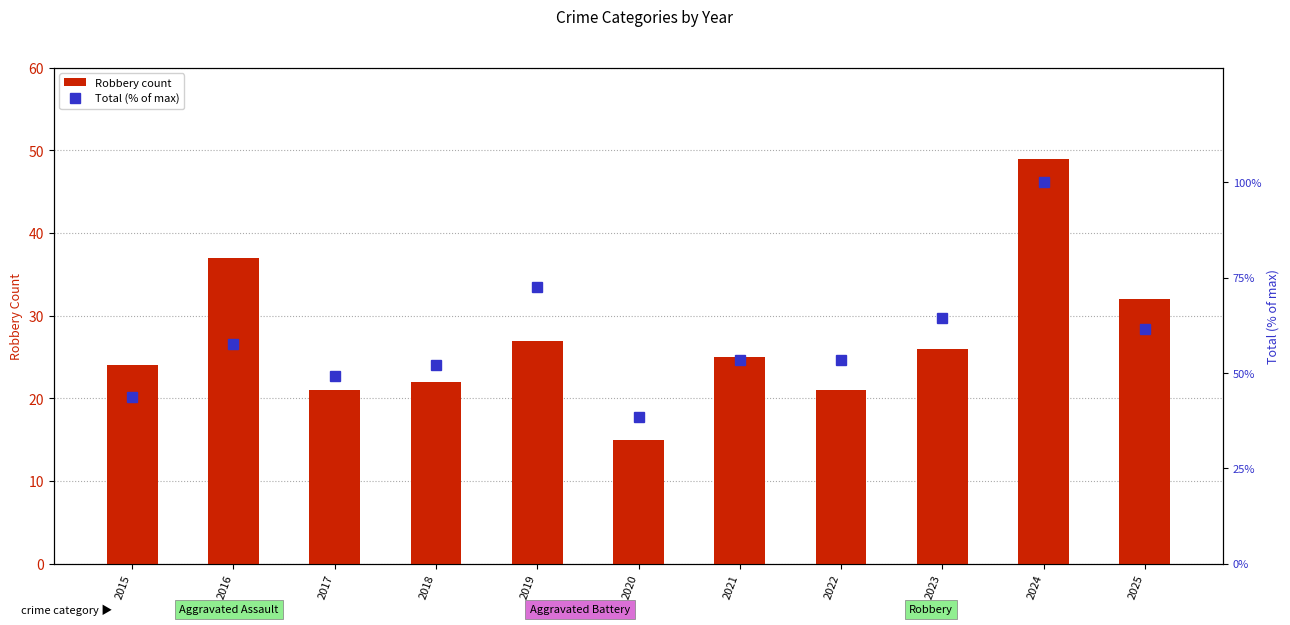

Reading right to left, transcribe all the data shown in this chart.

Robbery count: 32.0	49.0	26.0	21.0	25.0	15.0	27.0	22.0	21.0	37.0	24.0
Total (% of max): 61.6	100.0	64.4	53.4	53.4	38.4	72.6	52.1	49.3	57.5	43.8